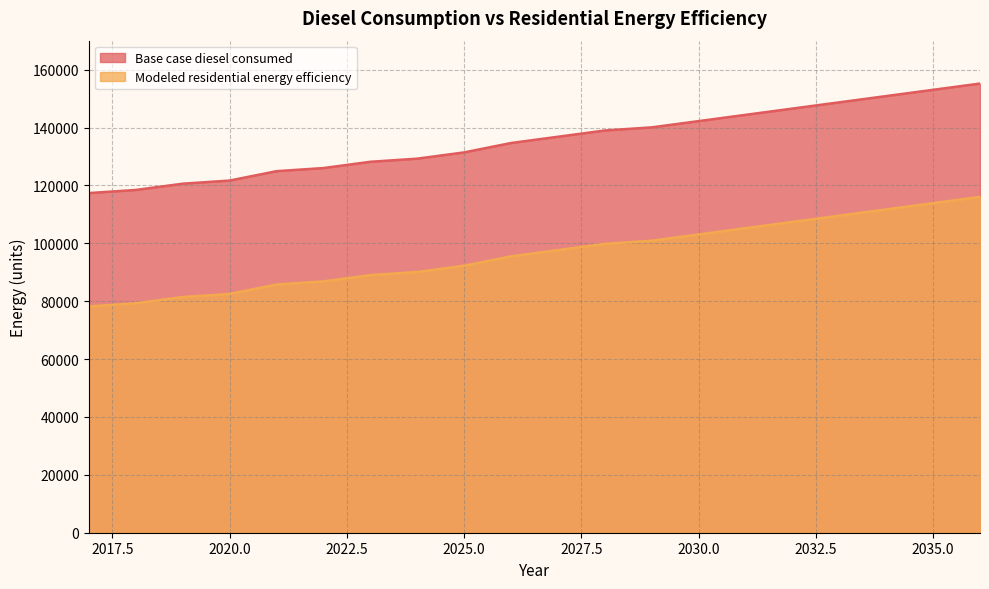

What is the sum of the Modeled residential energy efficiency values at 2025 and 2034?

203941.9